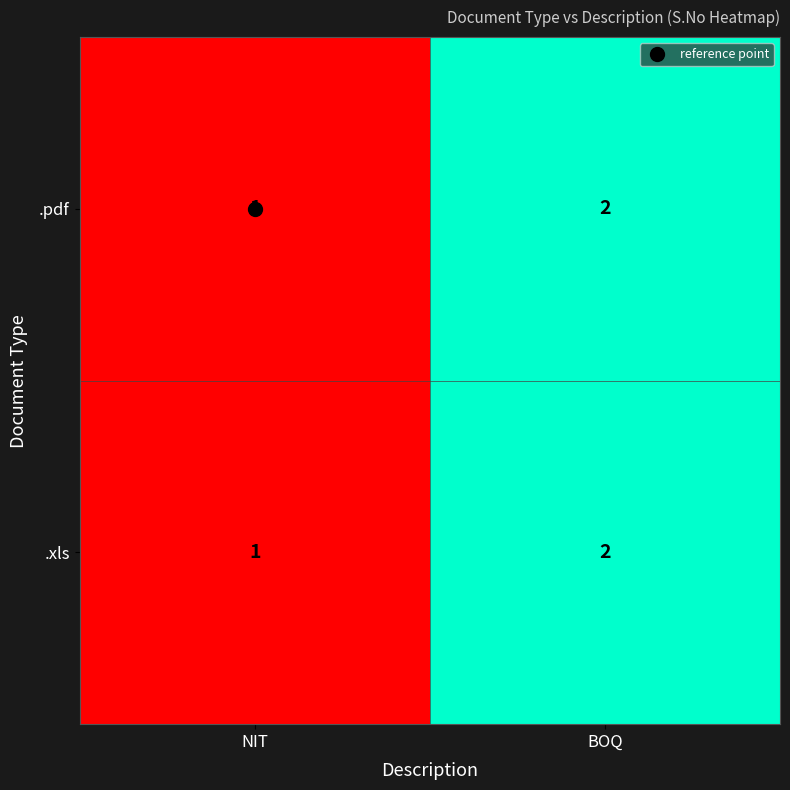

Rank the categories by .pdf value from lowest to highest.

NIT, BOQ